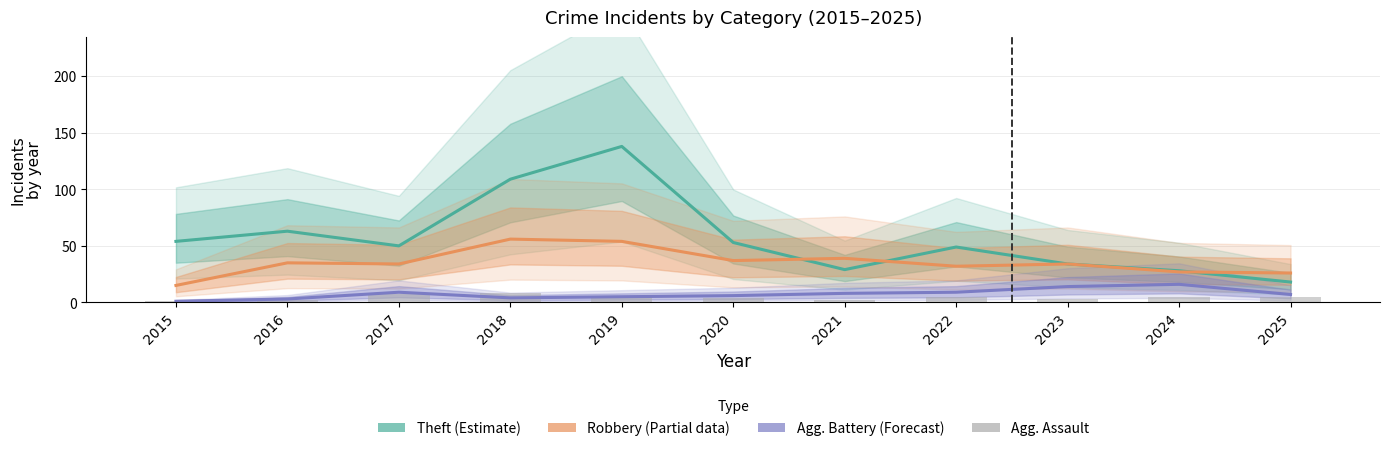

Reading right to left, extract all data points from this chart.

Theft (Estimate): 2025=18	2024=28	2023=34	2022=49	2021=29	2020=53	2019=138	2018=109	2017=50	2016=63	2015=54
Robbery (Partial): 2025=26	2024=27	2023=34	2022=32	2021=39	2020=37	2019=54	2018=56	2017=34	2016=35	2015=15
Aggravated Battery (Forecast): 2025=7	2024=16	2023=14	2022=9	2021=8	2020=6	2019=5	2018=4	2017=9	2016=3	2015=1
Aggravated Assault: 2025=5	2024=5	2023=3	2022=5	2021=2	2020=4	2019=5	2018=8	2017=7	2016=2	2015=1